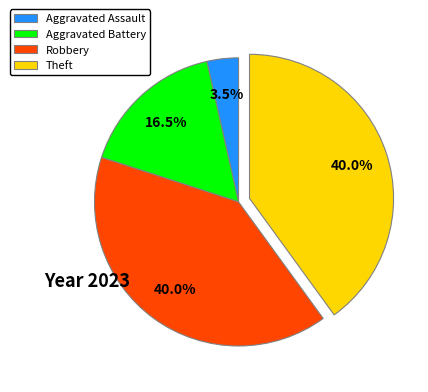

Does Theft account for over 50% of the chart?

No